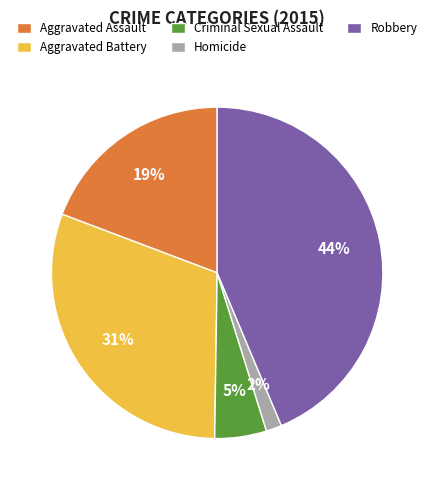

Which category has the smallest portion of the pie?

Homicide